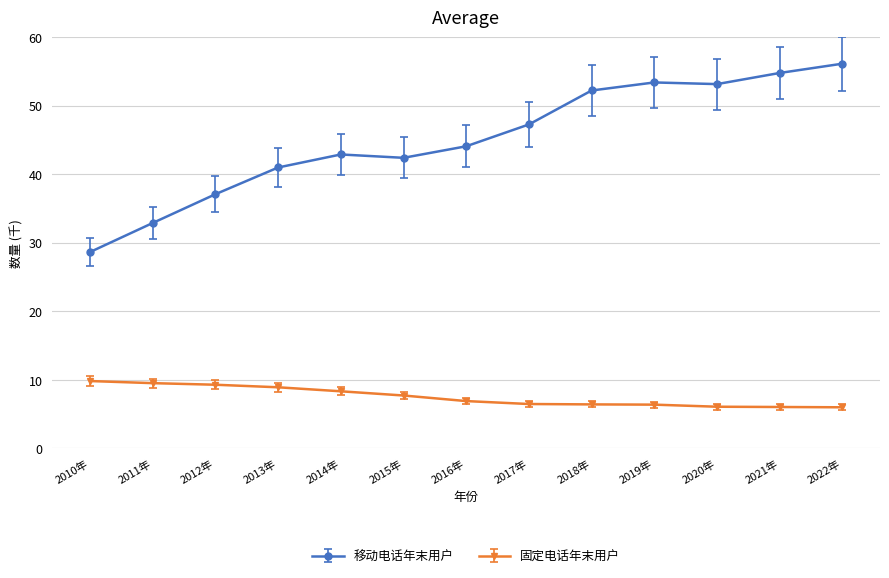

What is the sum of all 移动电话年末用户 values?

585.7